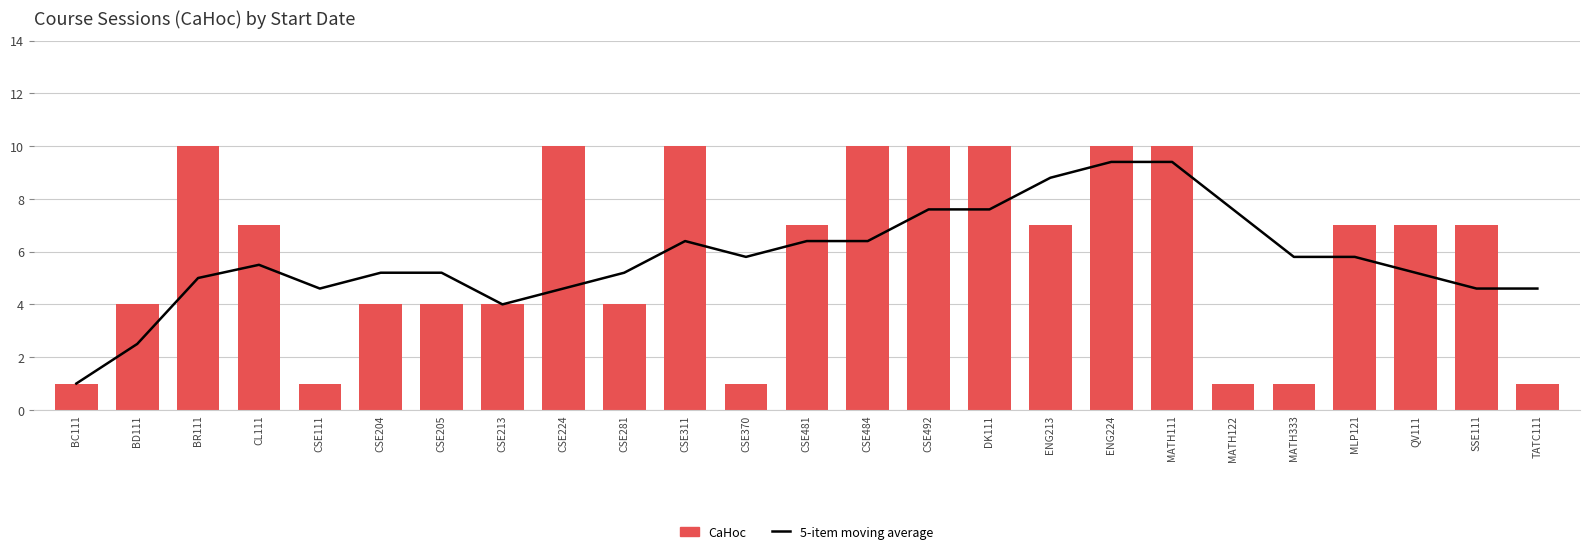

At CSE204, list the series in order from smallest to largest.

CaHoc, 5-item moving average